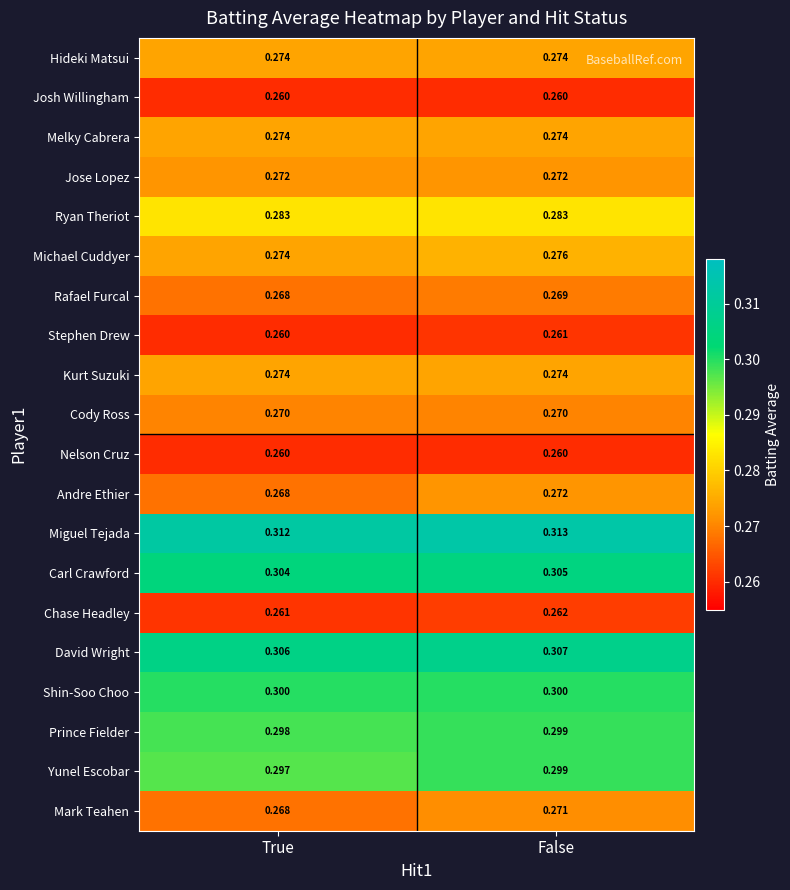

At which label is Rafael Furcal closest to 0?

True